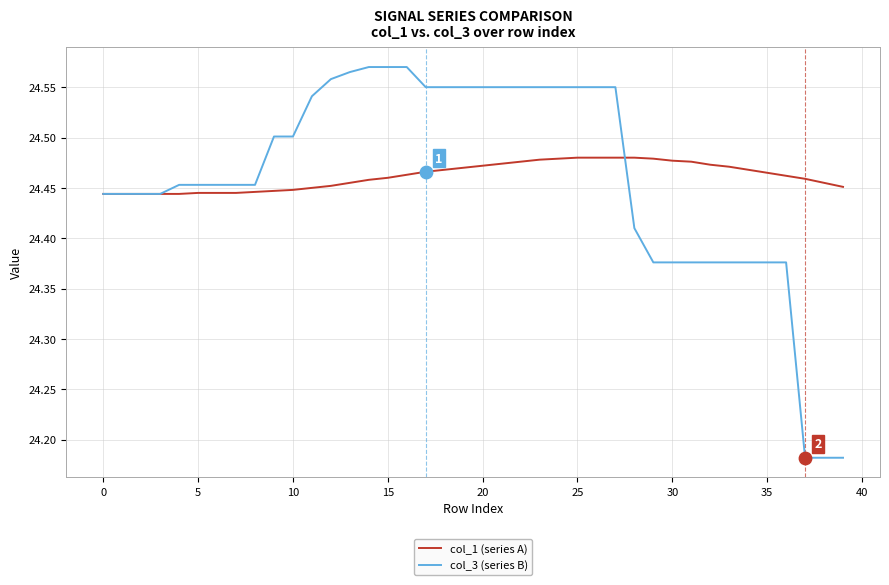

Which series has the widest spread of values?

col_3 (series B)